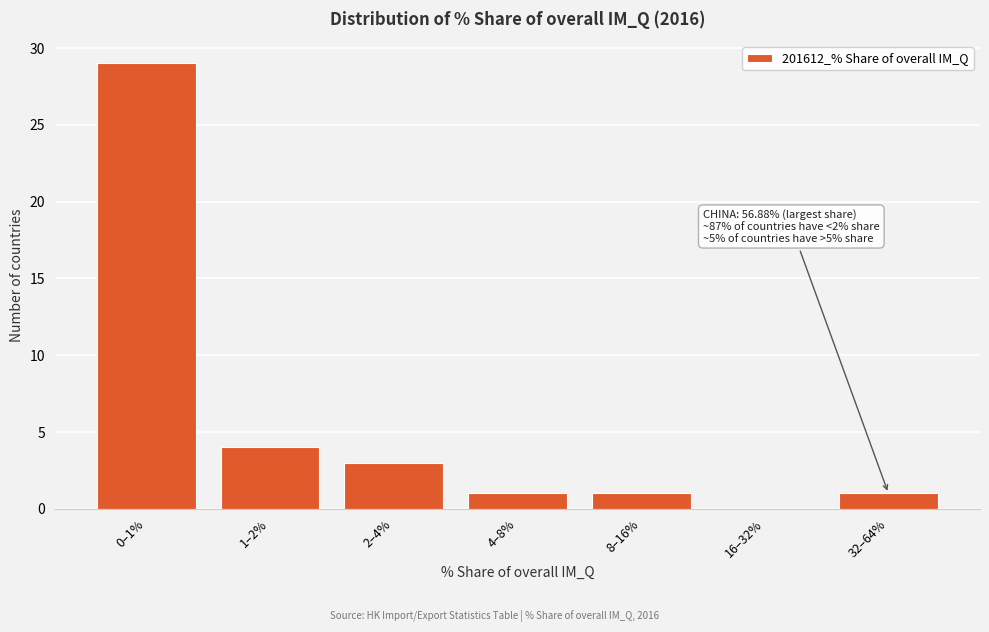

Reading left to right, extract all data points from this chart.

0–1%=29	1–2%=4	2–4%=3	4–8%=1	8–16%=1	16–32%=0	32–64%=1